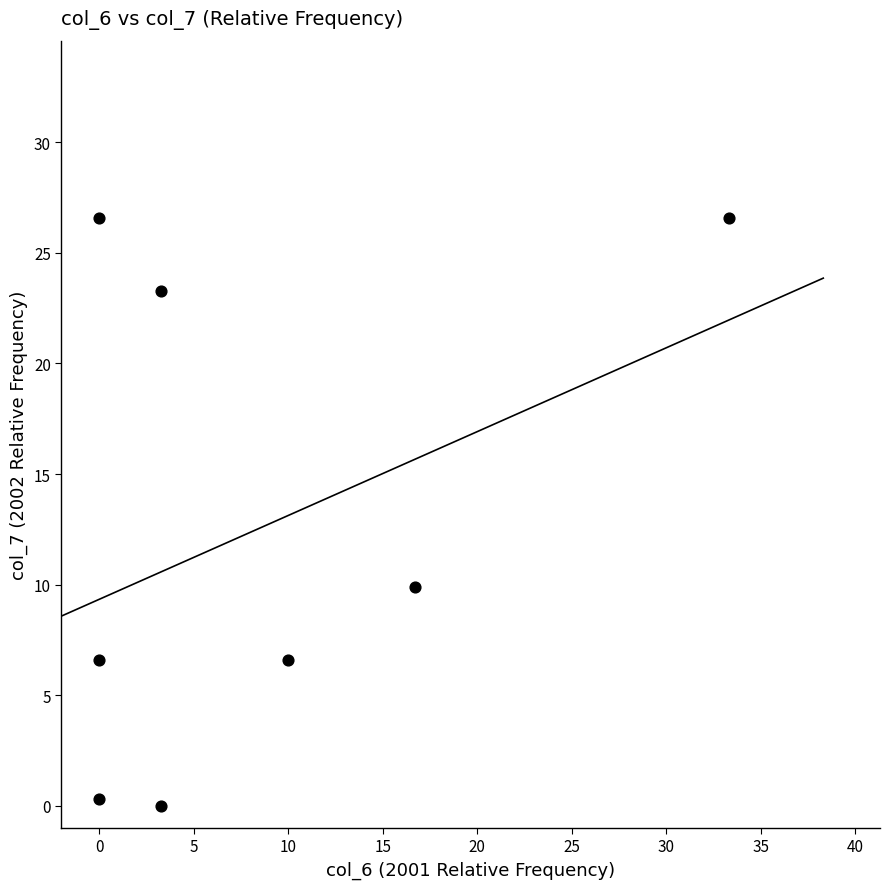

What is the range of Y values (max minus min)?

26.6